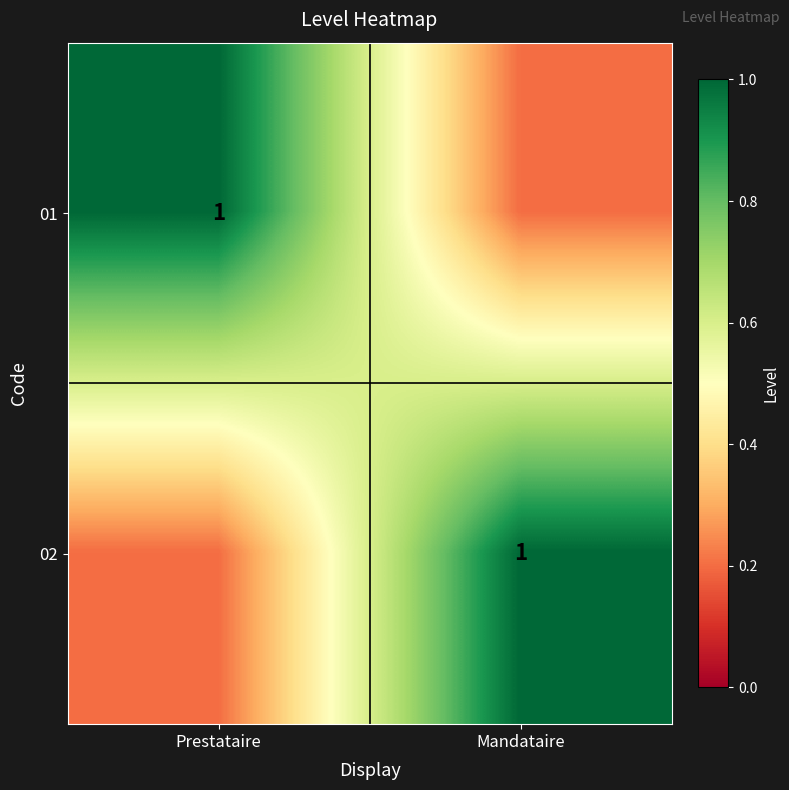

The value of 01 at Prestataire is 0.4. True or false?

False